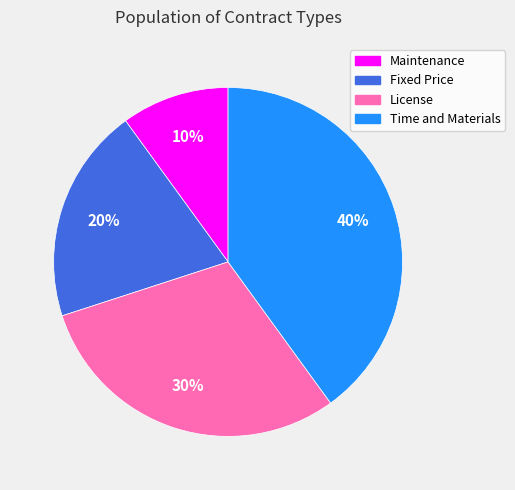

Rank the categories by value from lowest to highest.

Maintenance, Fixed Price, License, Time and Materials